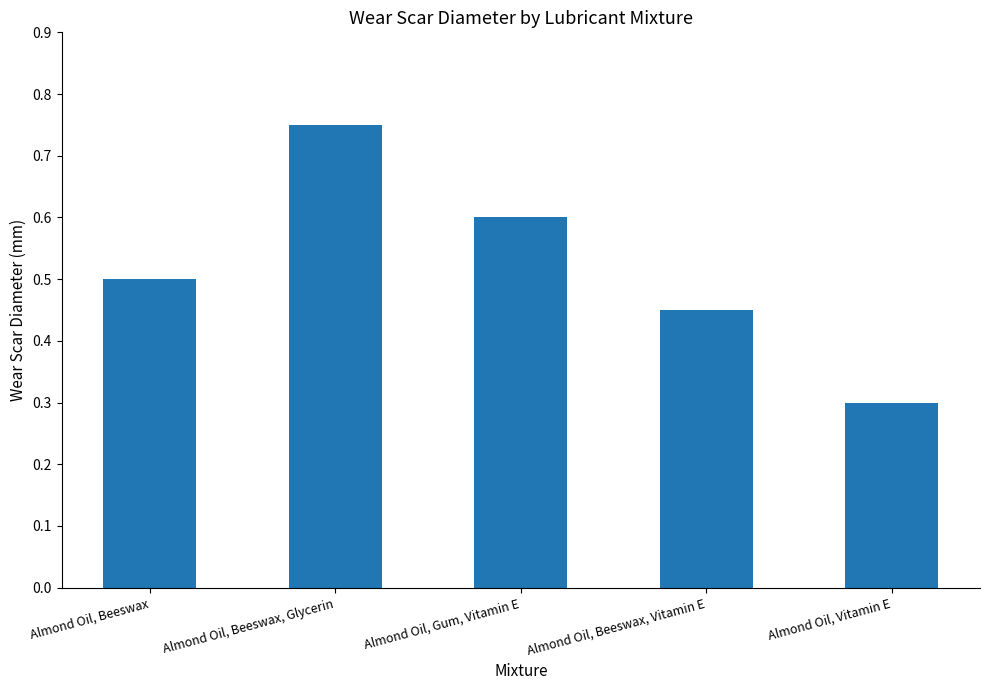

The value at Almond Oil, Beeswax, Glycerin is 0.2. True or false?

False